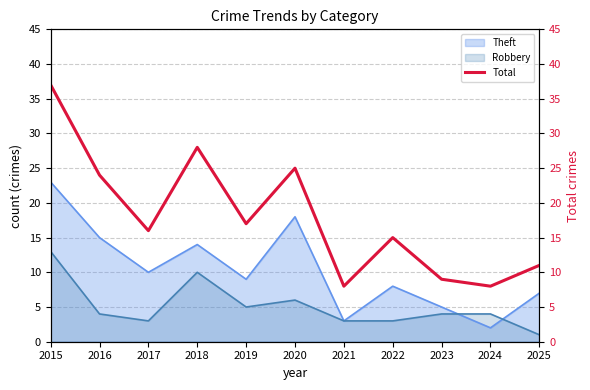

At which category does the data reach its first local peak?

2018